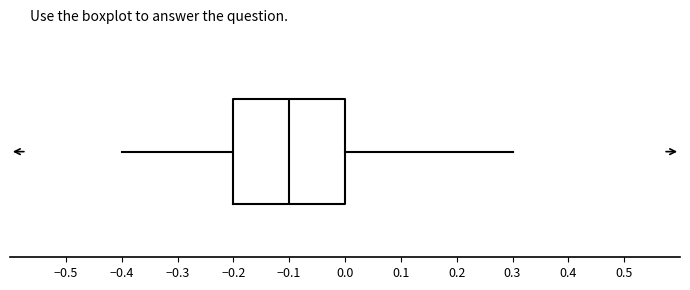

Transcribe this box plot: give where the median line is, the range the box spans, and where the two whiskers end, as read against the x-axis. The values are not printed on the chart, so give them approximately, as read against the axis.

median -0.1, box -0.2 to 0.0, whiskers -0.4 to 0.3